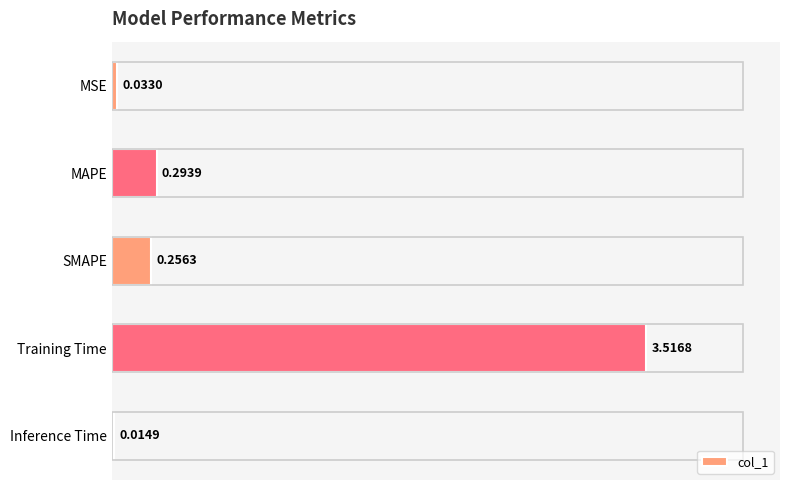

At which label is the value closest to 1?

MAPE